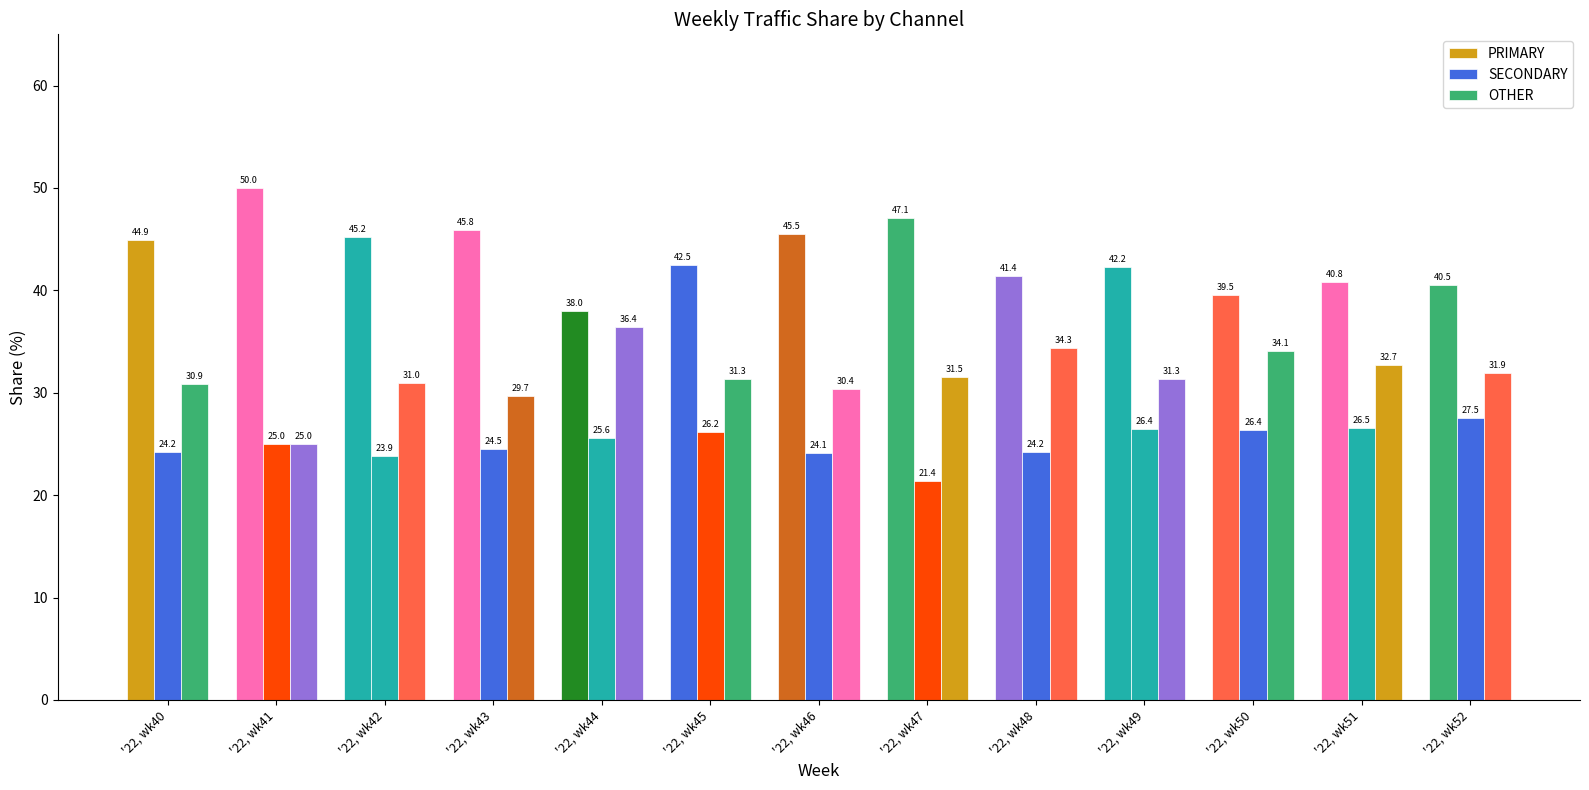

List the series in order of their peak value, highest first.

PRIMARY, OTHER, SECONDARY